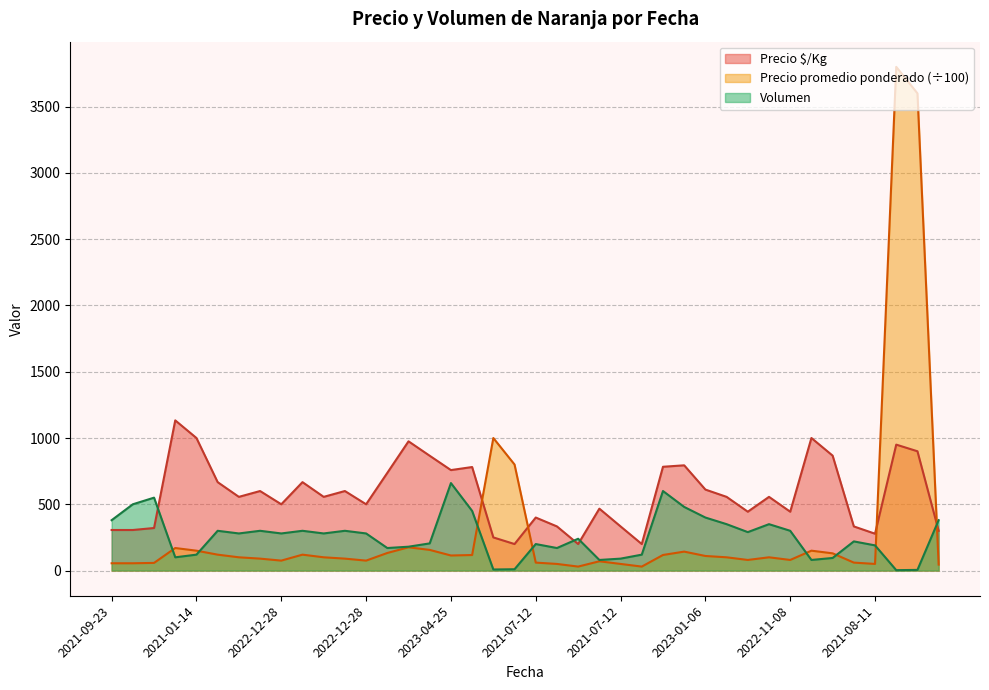

Which series has the widest spread of values?

Precio promedio ponderado (÷100)